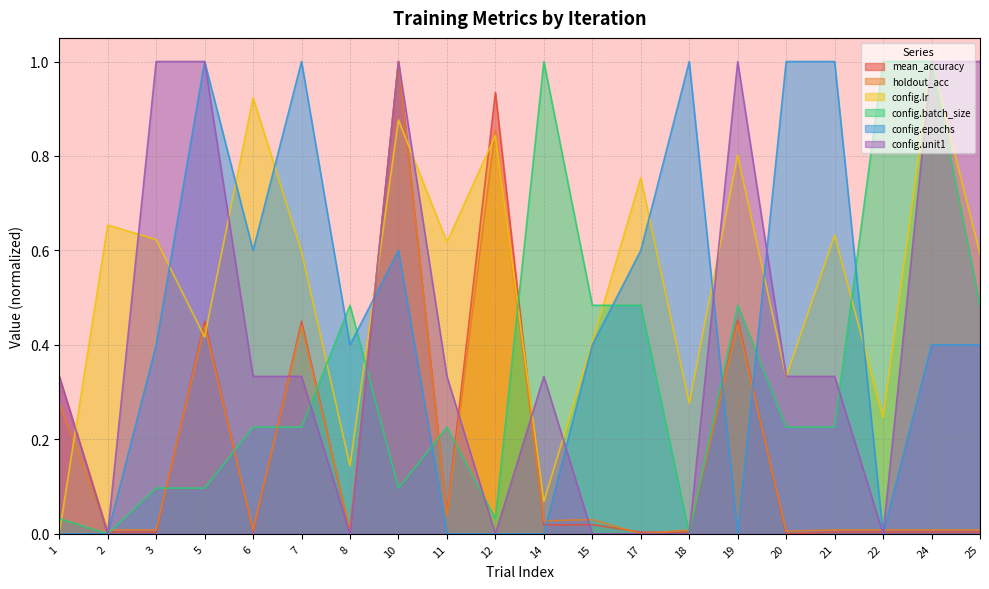

Which series has the widest spread of values?

mean_accuracy